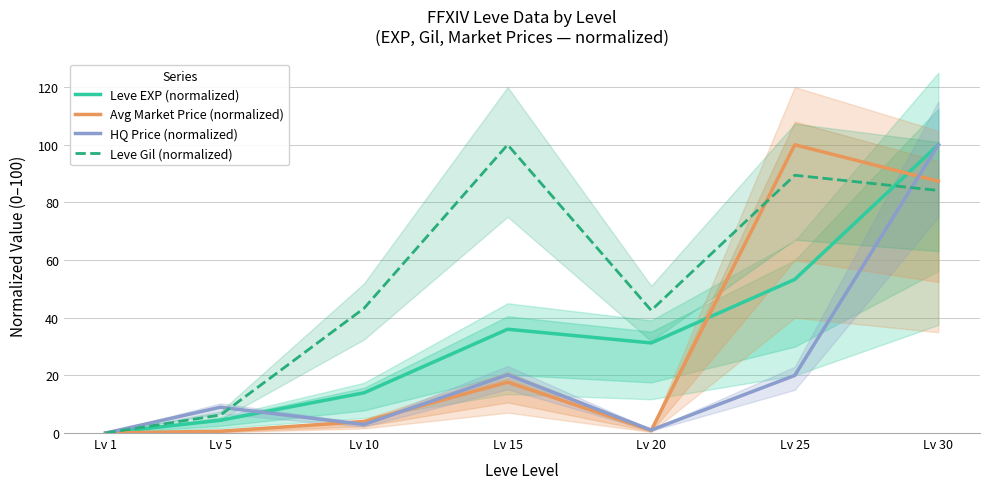

What is the sum of the HQ Price (normalized) values at Lv 20 and Lv 1?

1.0